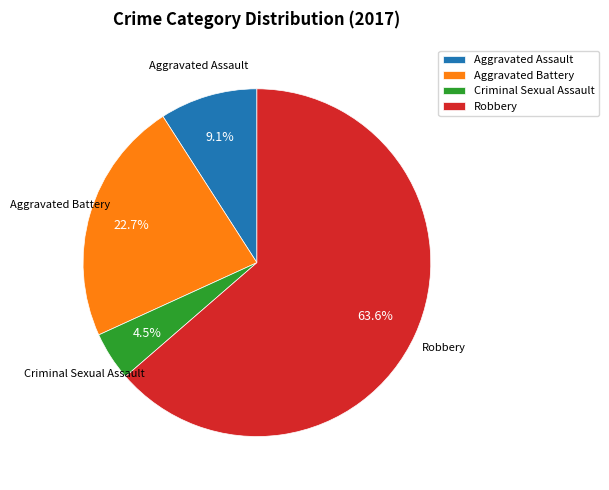

Between Aggravated Battery and Aggravated Assault, which is larger?

Aggravated Battery